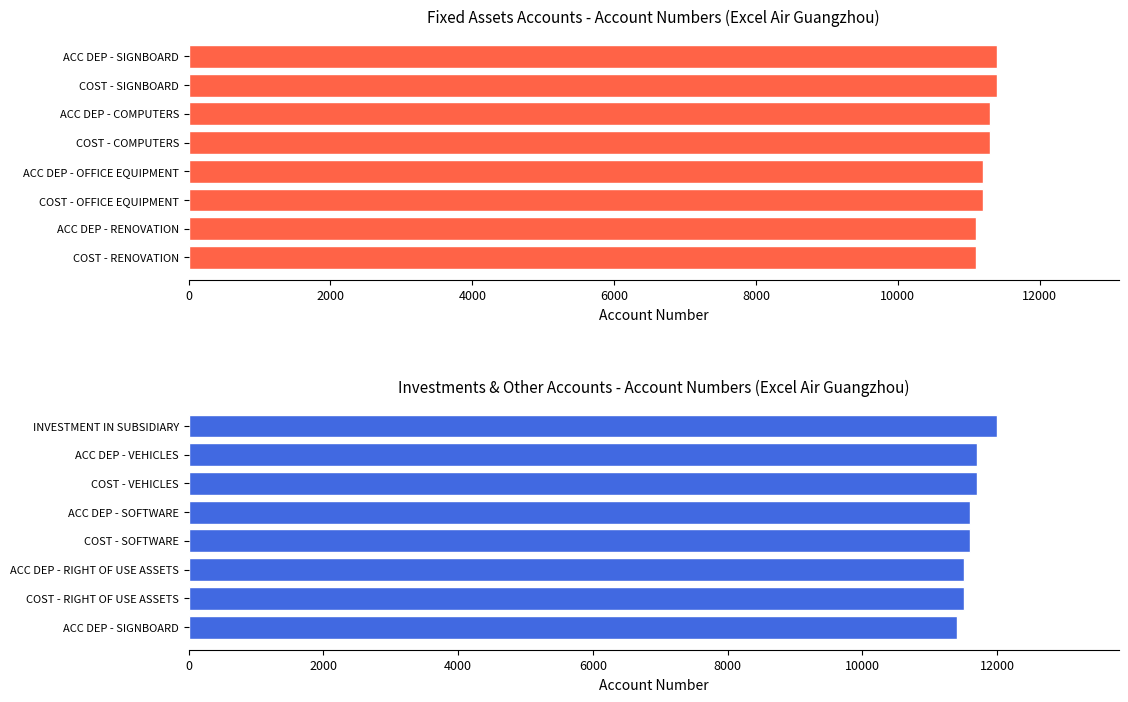

Read the Account No. (Top) value at COST - SIGNBOARD, to the nearest 50.

11400